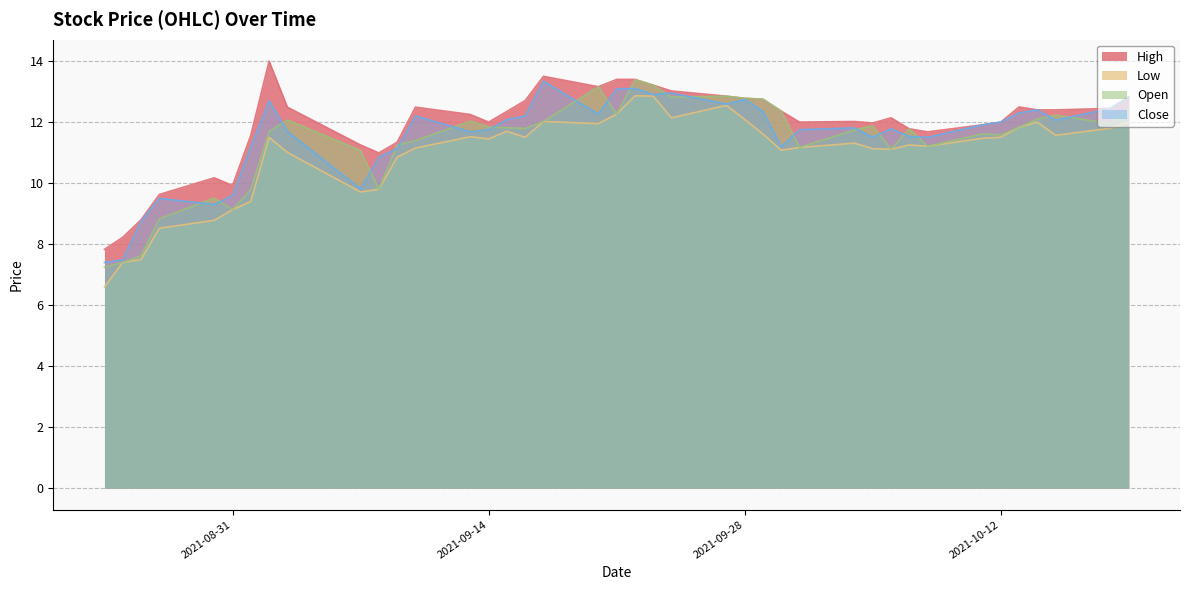

True or false: High has a value of 11.2 at 2021-09-07.

True